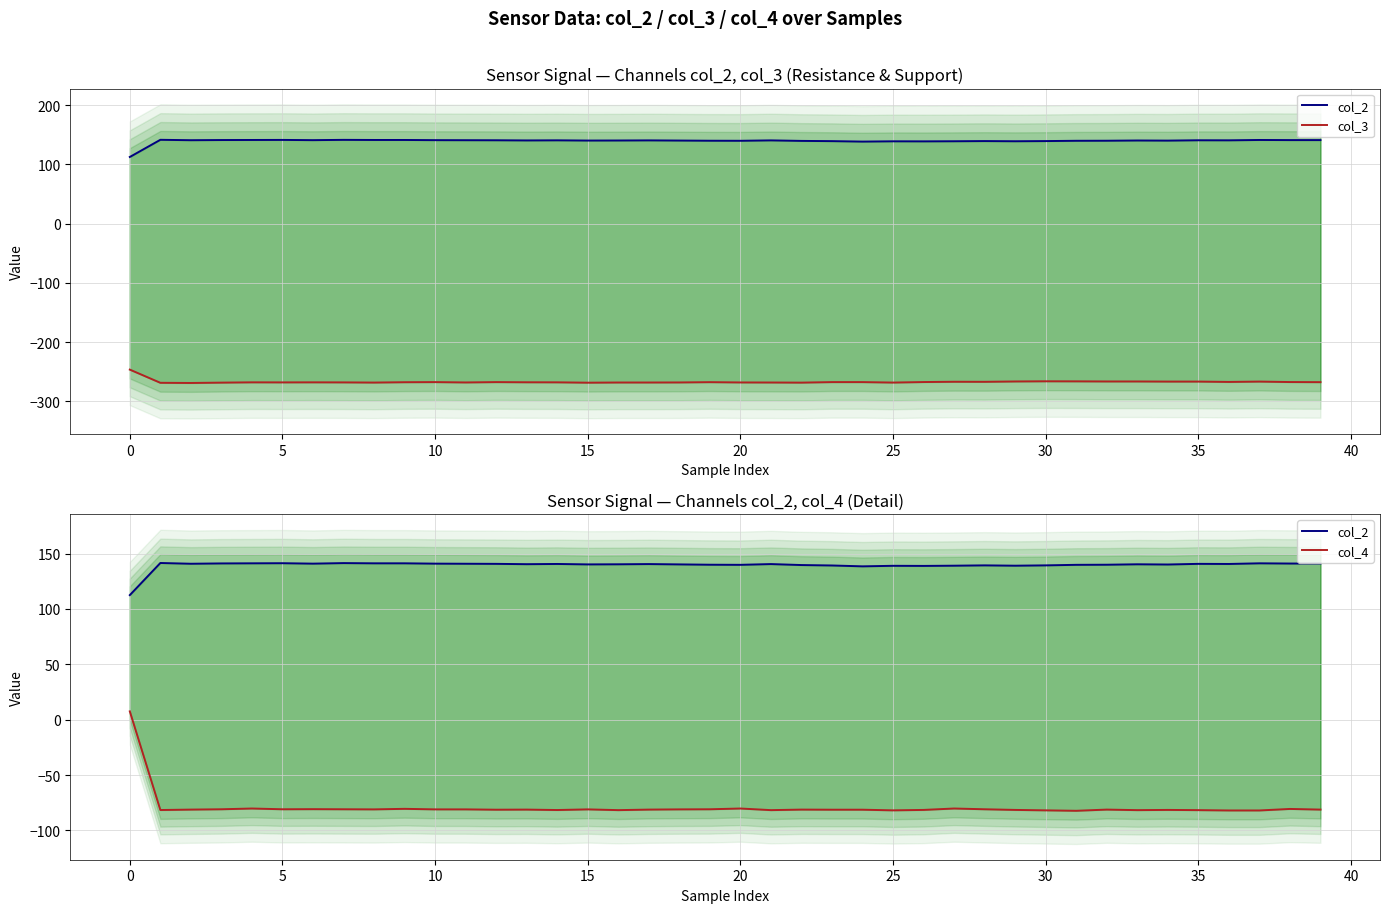

What is the maximum value for col_4?

7.5